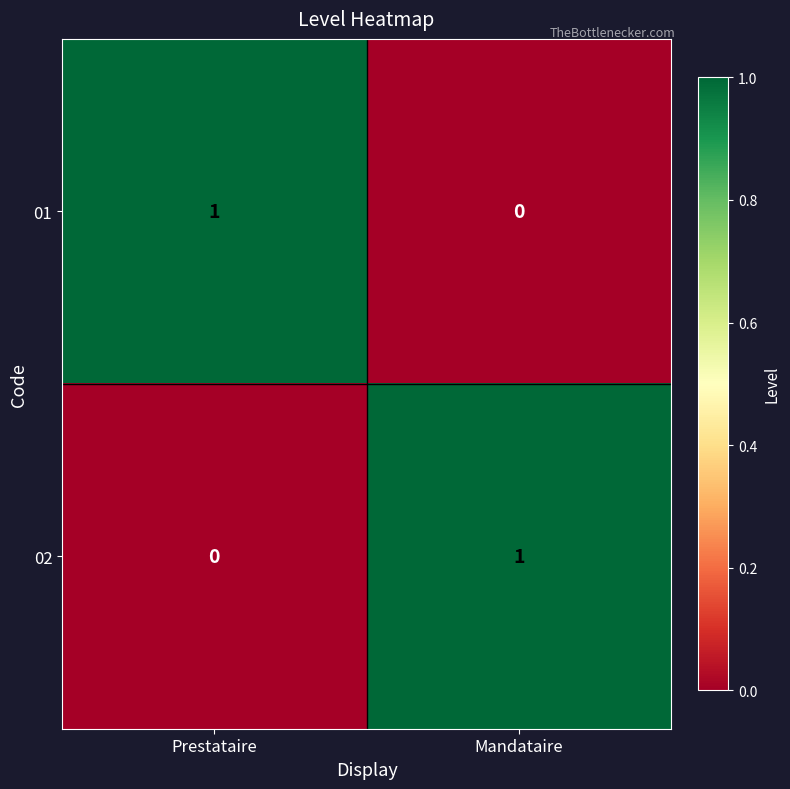

At which label does 02 reach its peak?

Mandataire